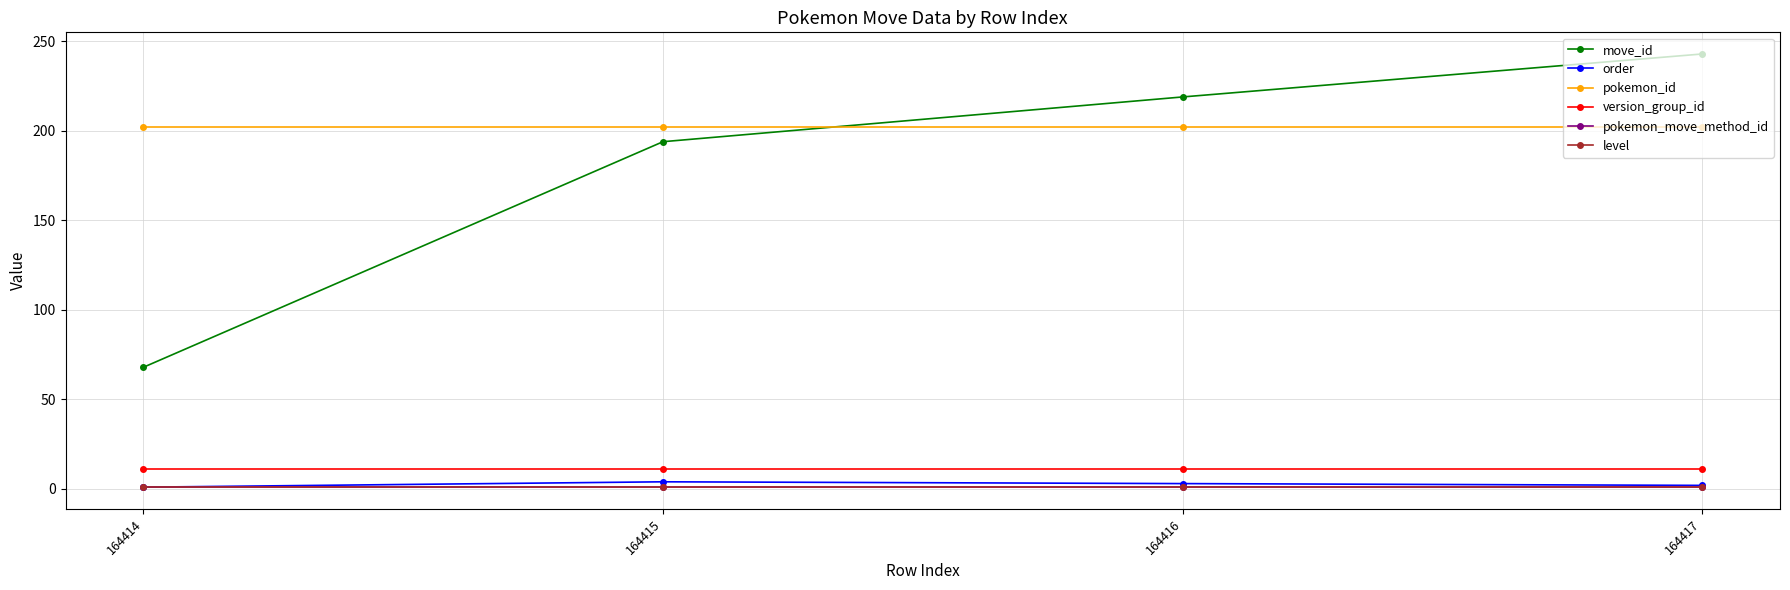

Is this an area chart (filled region under the line)?

No